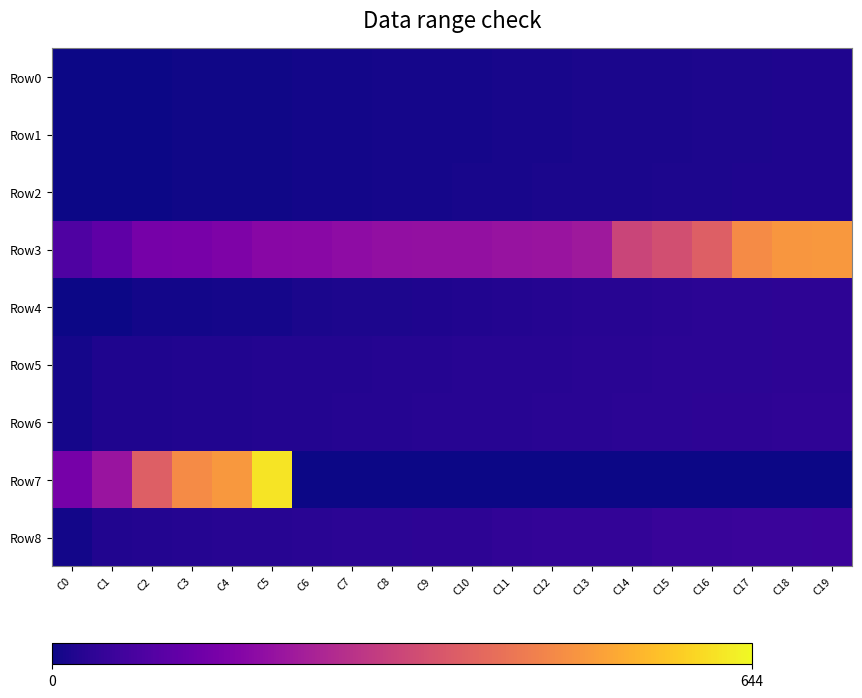

Which category has the highest value across all series?

C5